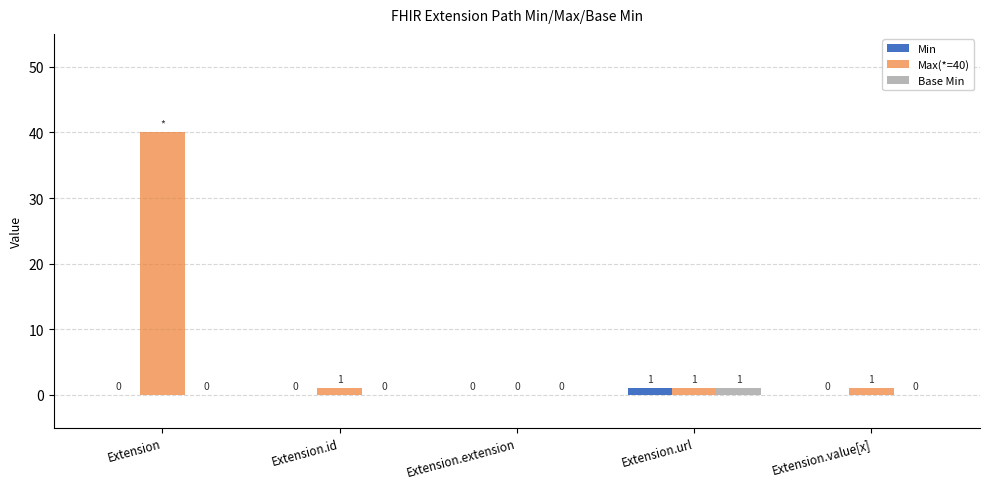

Is it true that Min equals 1 at Extension.url?

True